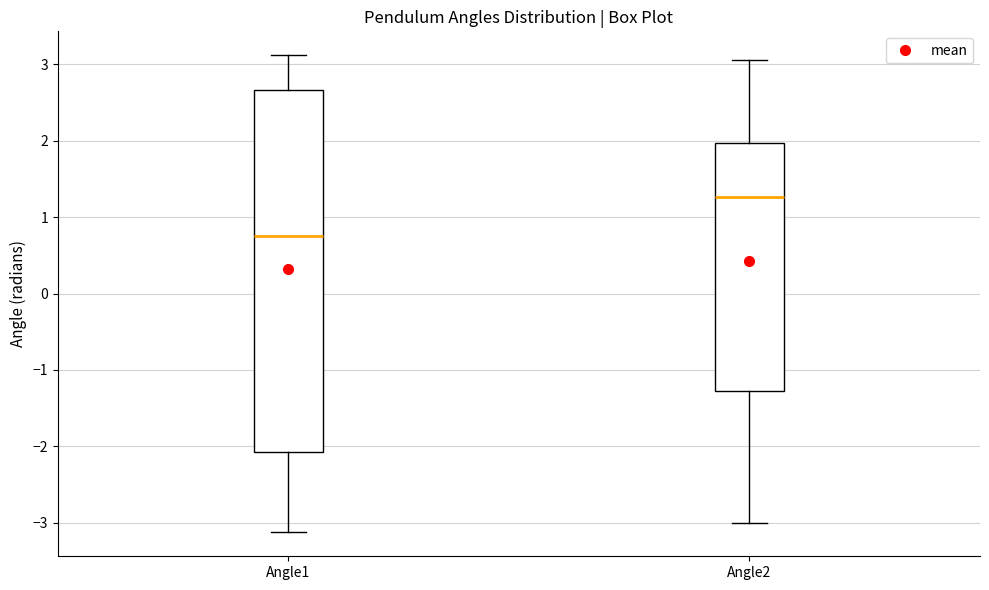

Comparing the boxes themselves (not the whiskers), which one is the tallest?

Angle1